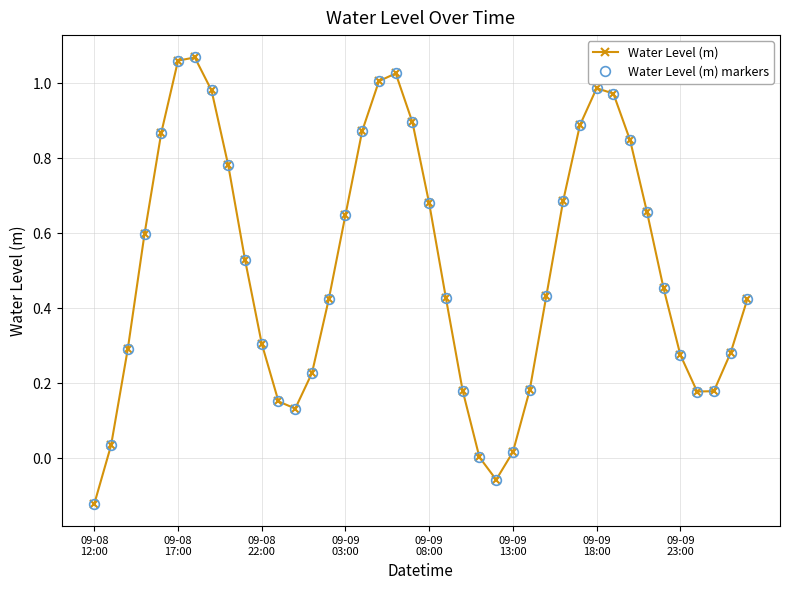

How many values in the Water Level (m) series are below 0?

2